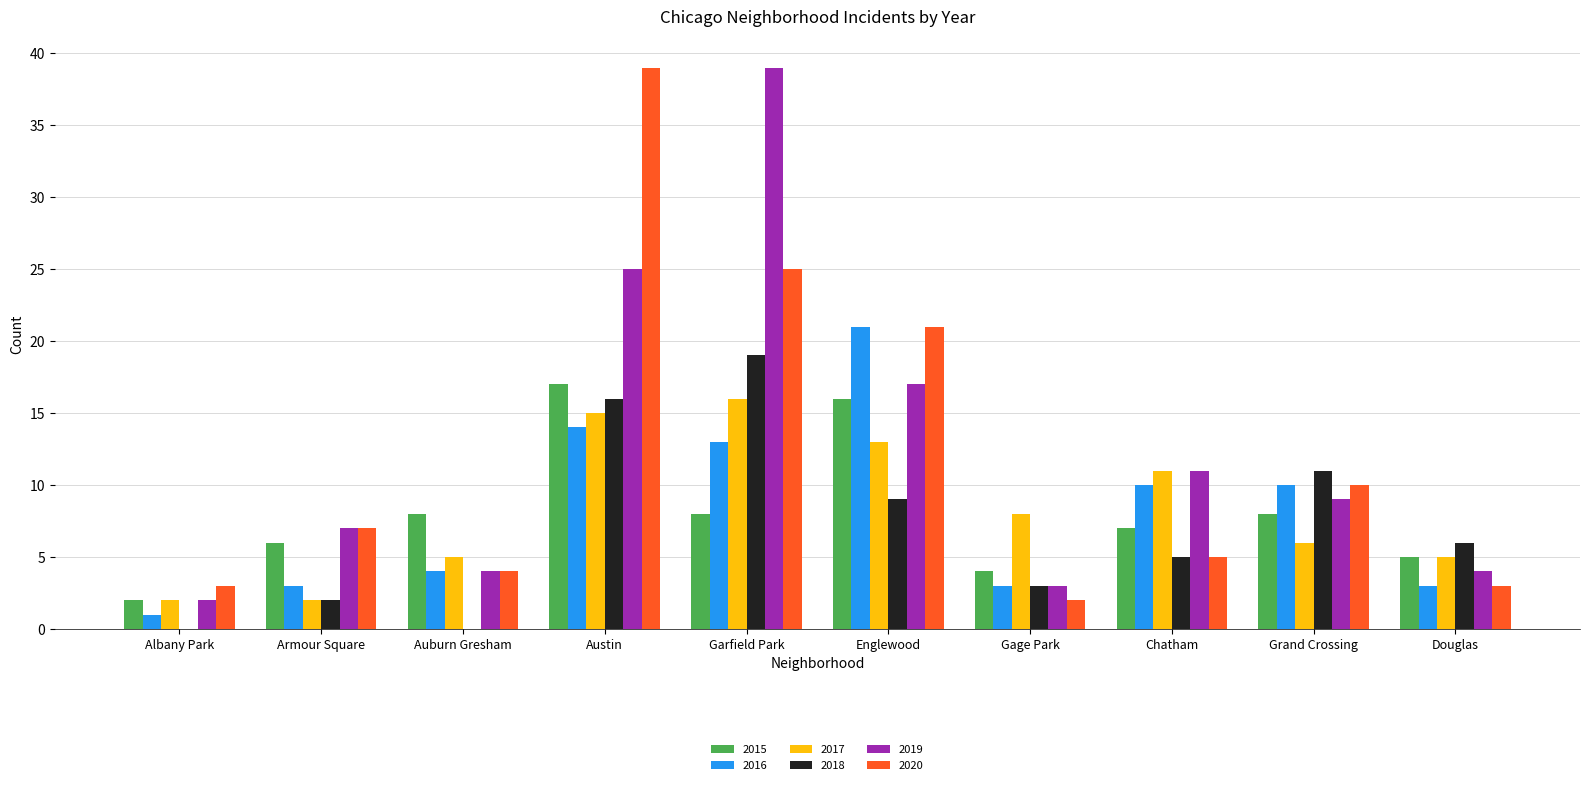

Reading left to right, list all the values displayed in this chart.

2015: 2	6	8	17	8	16	4	7	8	5
2016: 1	3	4	14	13	21	3	10	10	3
2017: 2	2	5	15	16	13	8	11	6	5
2018: 0	2	0	16	19	9	3	5	11	6
2019: 2	7	4	25	39	17	3	11	9	4
2020: 3	7	4	39	25	21	2	5	10	3